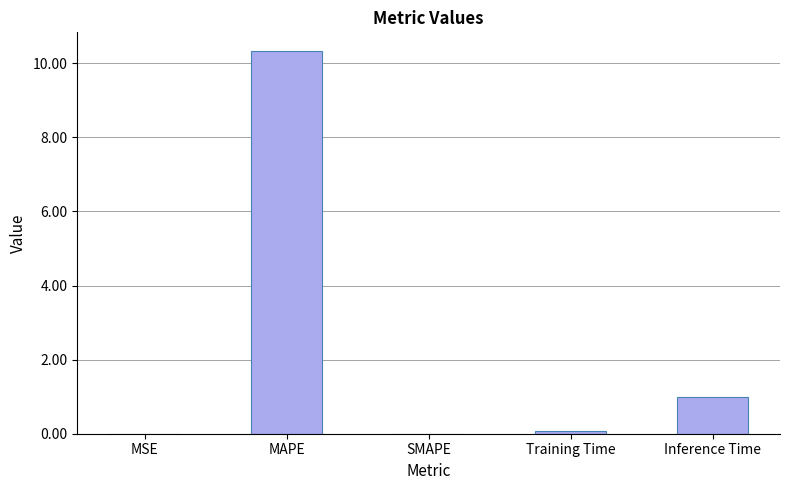

What is the change in value from MAPE to SMAPE?

-10.3